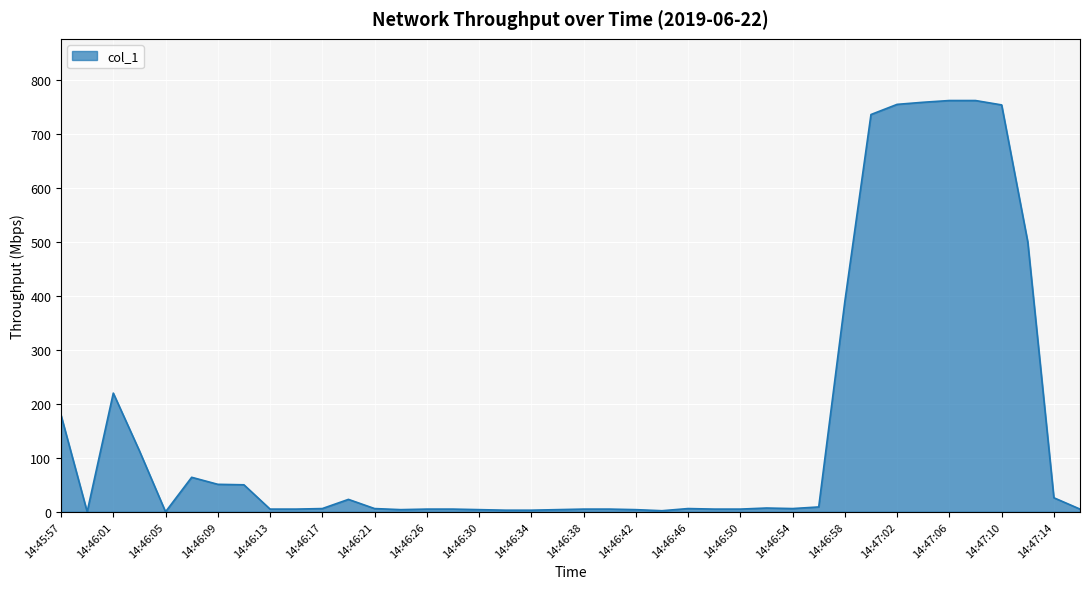

Count the number of categories in the chart.

40